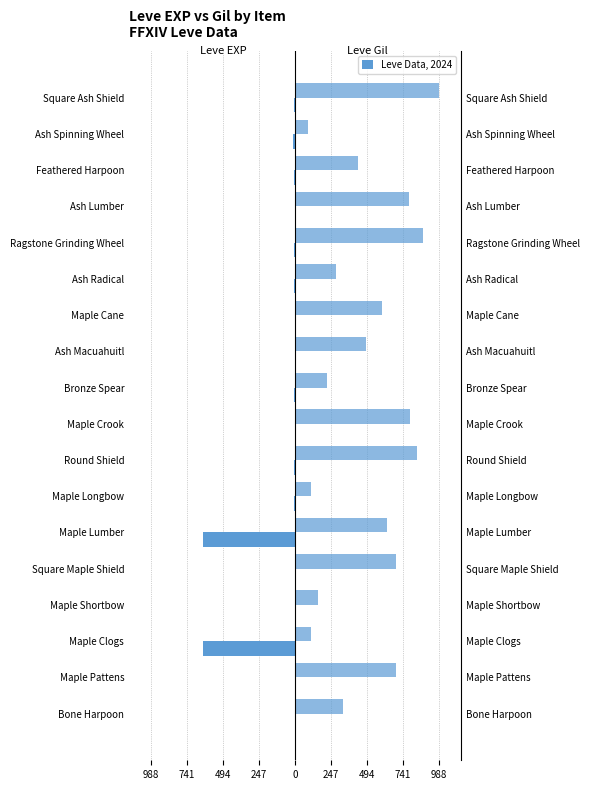

Reading left to right, transcribe all the data shown in this chart.

Leve EXP: -1	-1	-630	-1	-1	-630	-4	-6	-2	-5	-2	-3	-4	-7	-3	-9	-13	-9
Leve Gil: 330	690	112	160	690	630	110	840	790	220	490	600	280	880	780	430	90	990